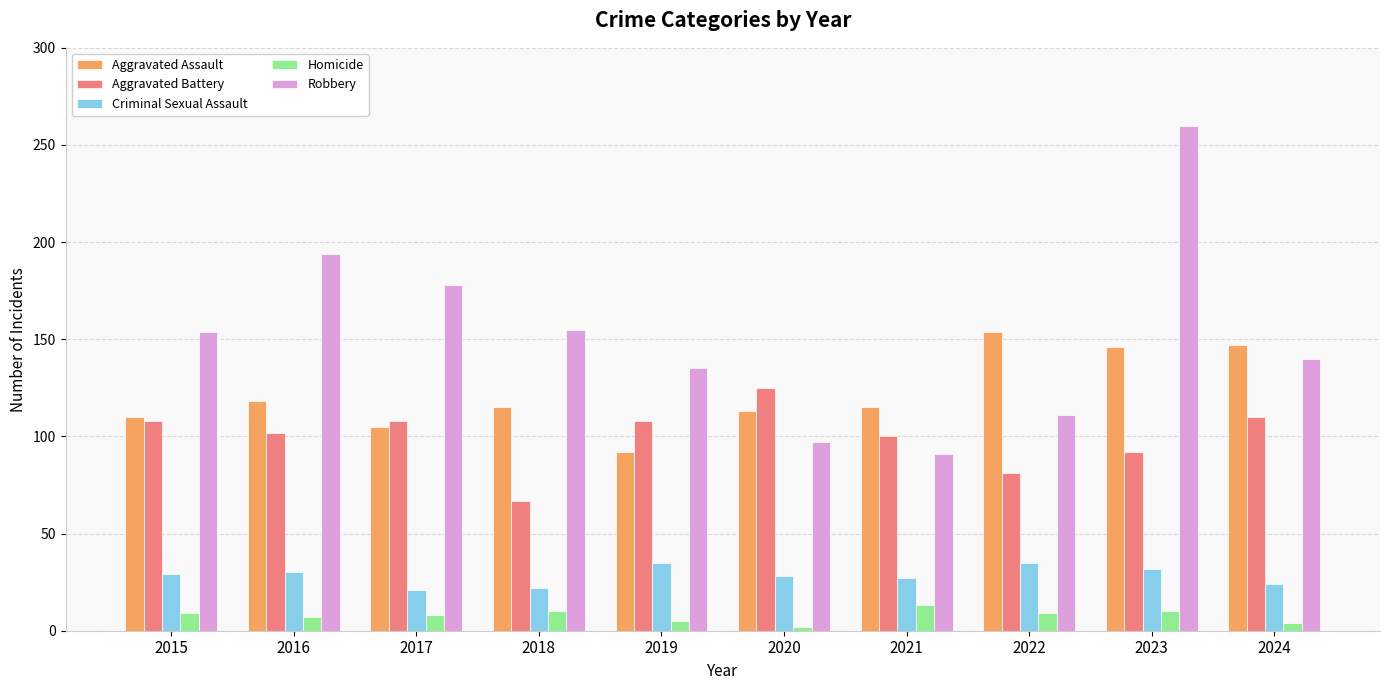

How many bars are there in total?

50